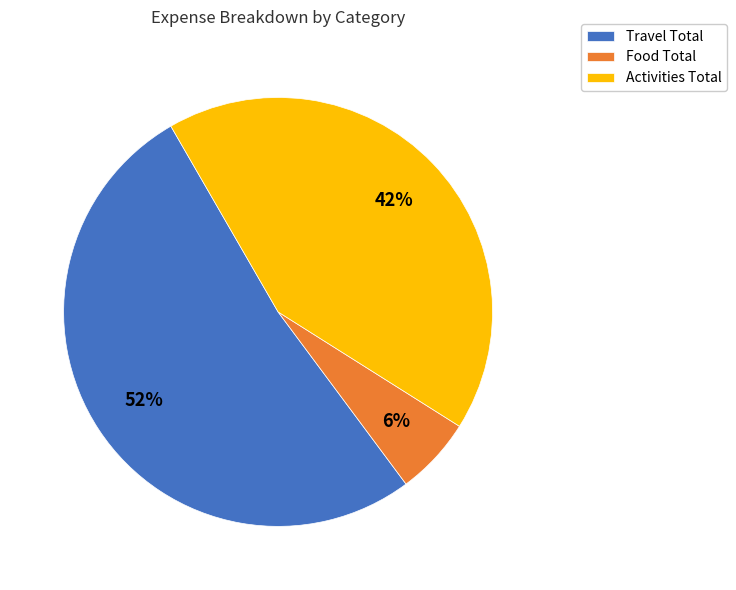

Rank the categories by value from highest to lowest.

Travel Total, Activities Total, Food Total